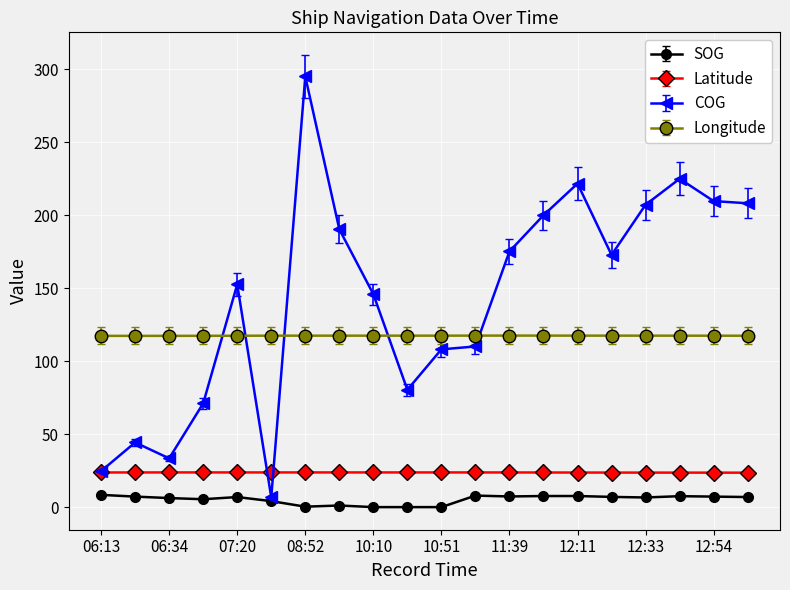

What is the difference between the maximum and minimum values in the COG series?

288.4